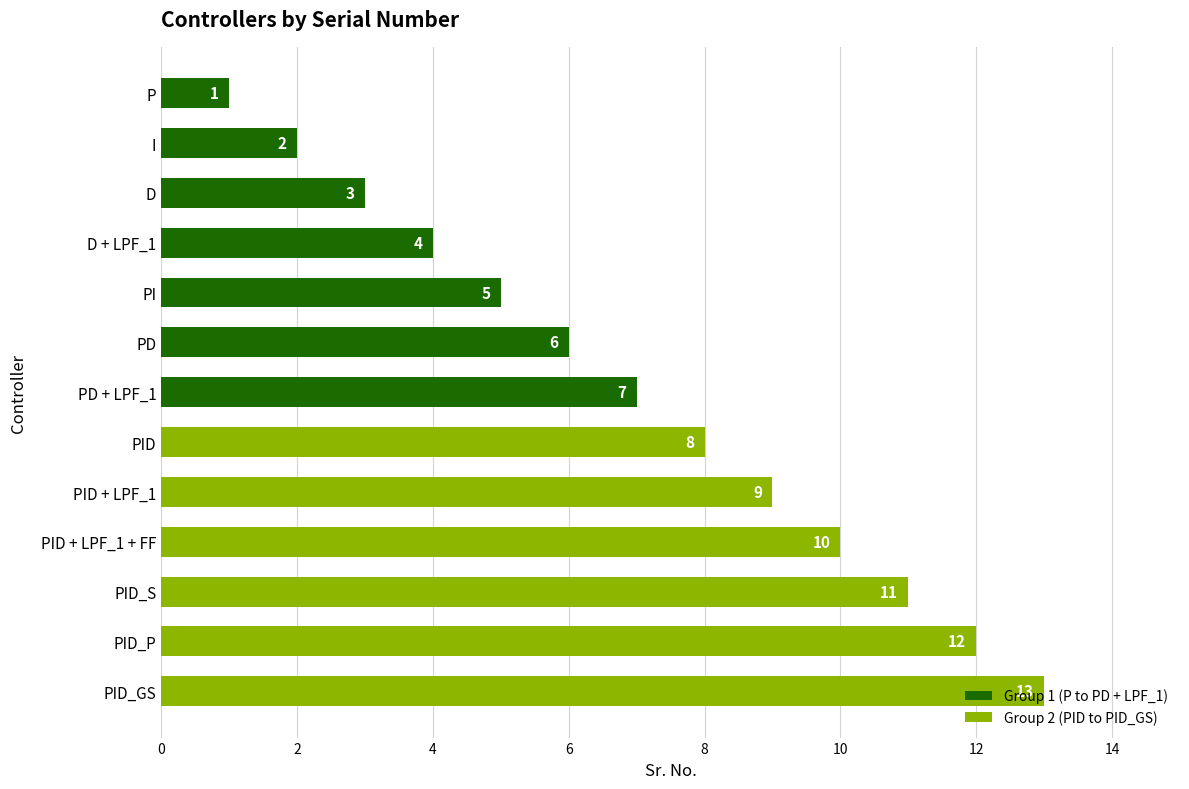

What is the change in value from PID_S to P?

-10